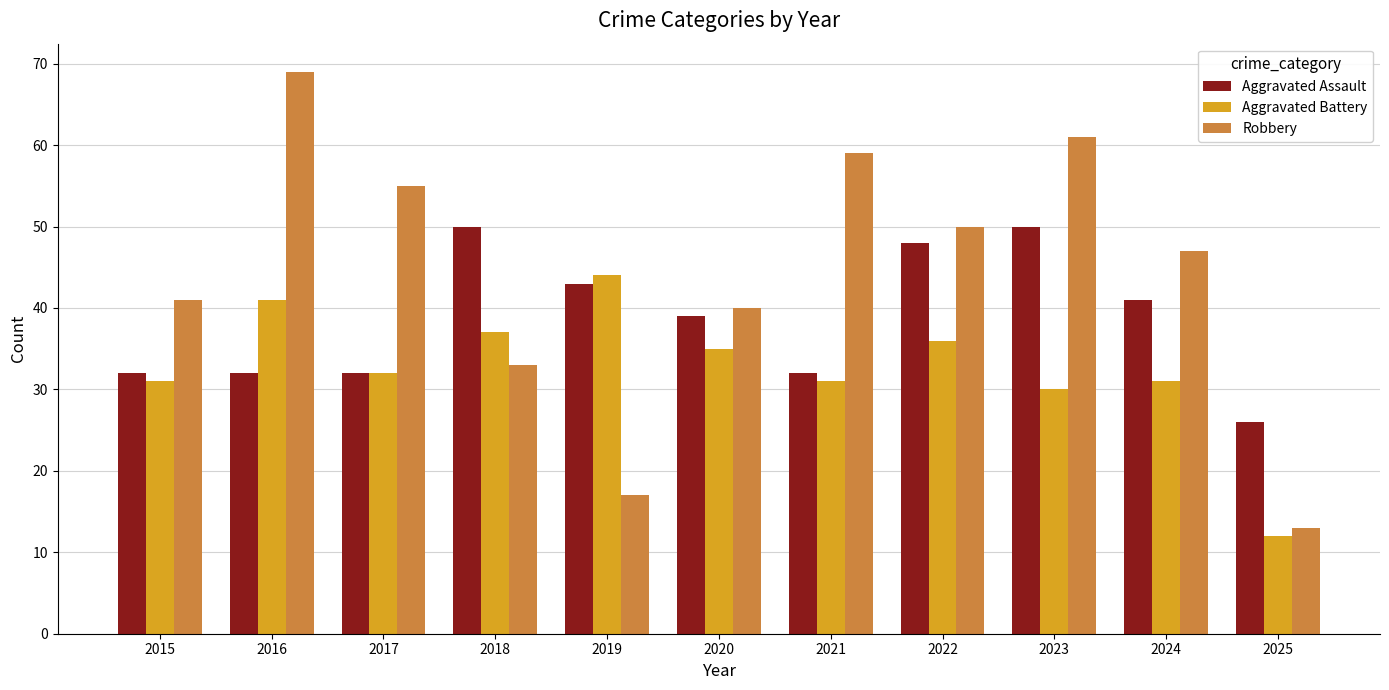

Reading right to left, what are all the values shown in this chart?

Aggravated Assault: 2025=26	2024=41	2023=50	2022=48	2021=32	2020=39	2019=43	2018=50	2017=32	2016=32	2015=32
Aggravated Battery: 2025=12	2024=31	2023=30	2022=36	2021=31	2020=35	2019=44	2018=37	2017=32	2016=41	2015=31
Robbery: 2025=13	2024=47	2023=61	2022=50	2021=59	2020=40	2019=17	2018=33	2017=55	2016=69	2015=41